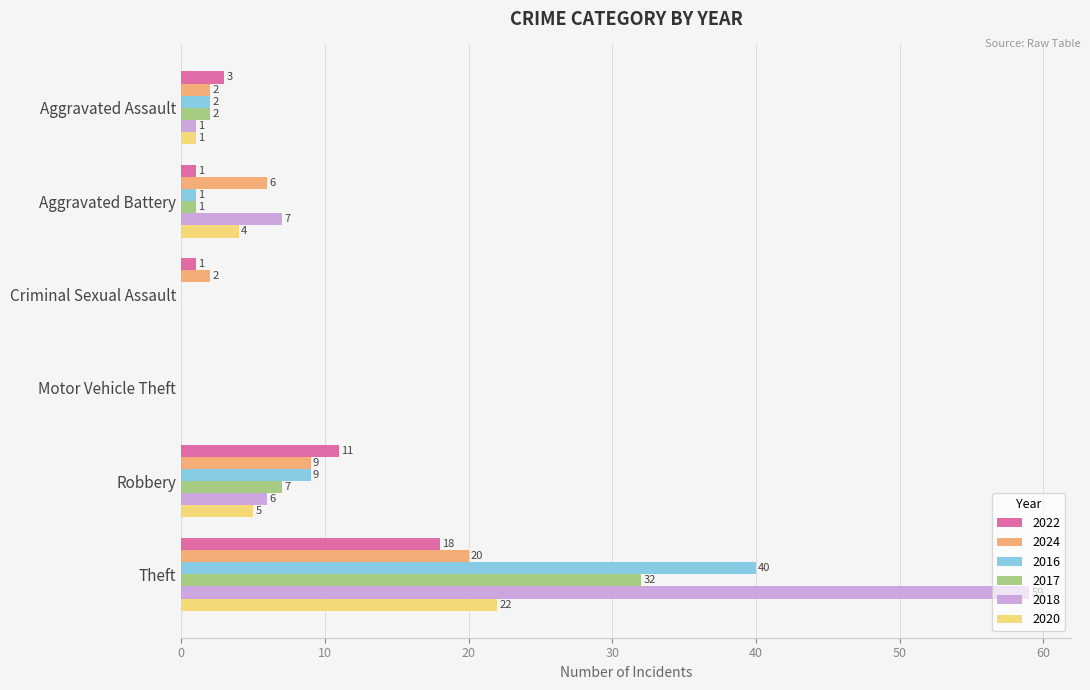

At which label does 2022 reach its peak?

Theft